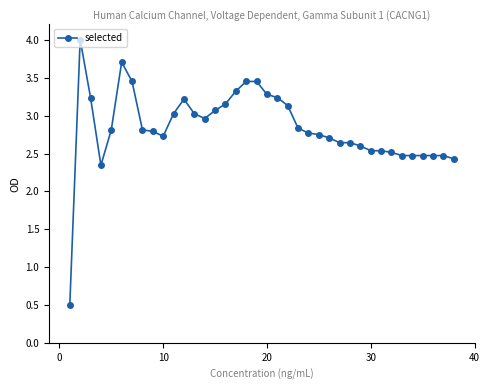

What is the difference between the second highest and second lowest values?

1.4